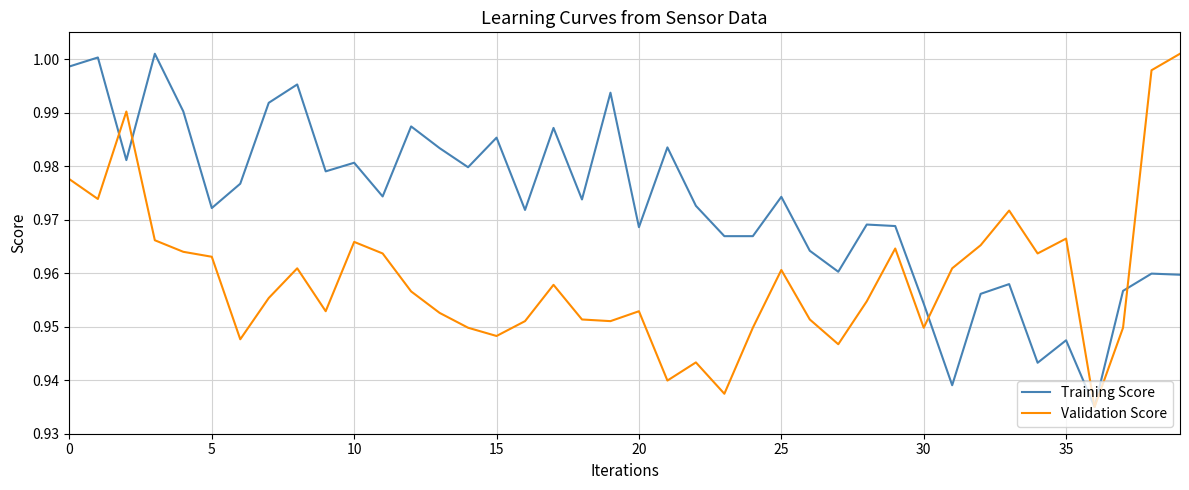

Is this an area chart (filled region under the line)?

No